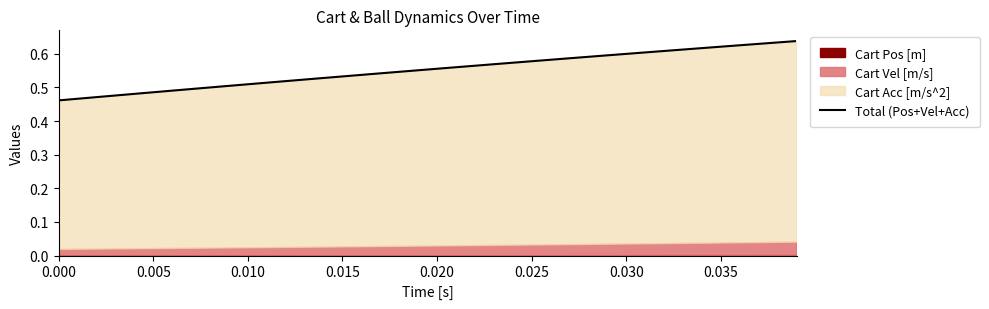

True or false: the data has more than 2 interior local peaks.

False